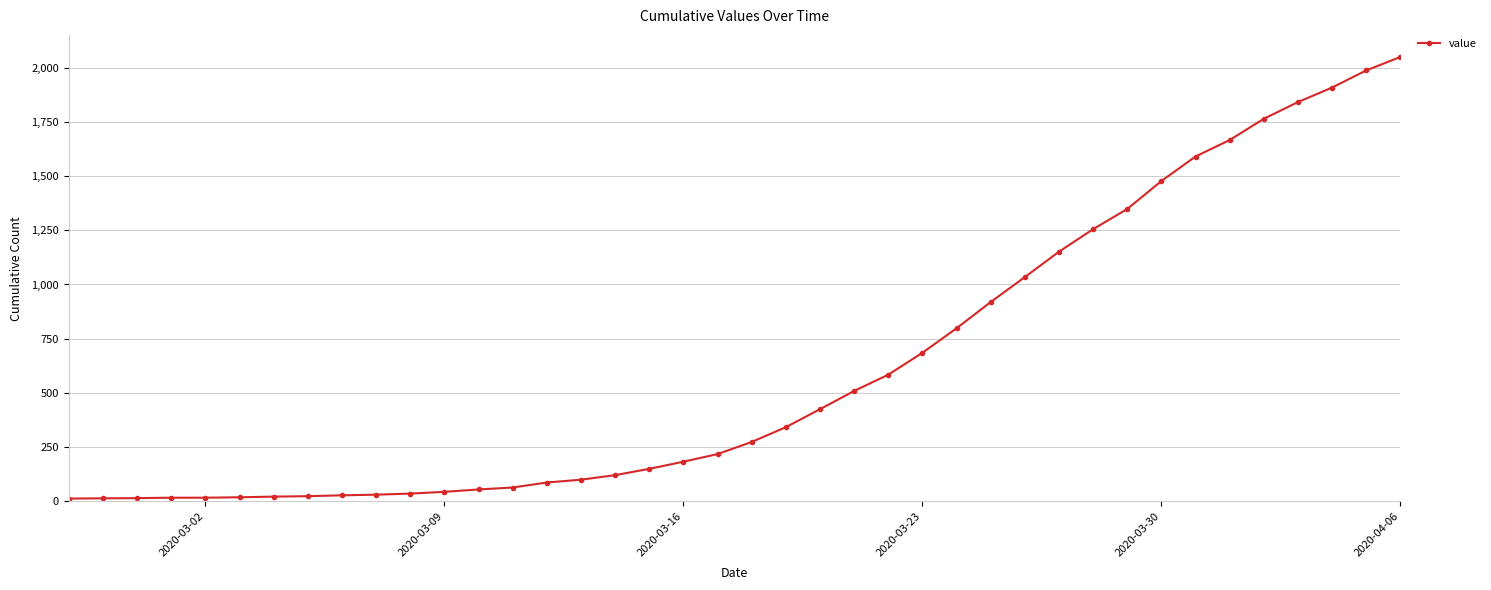

What is the sum of all values?

24864